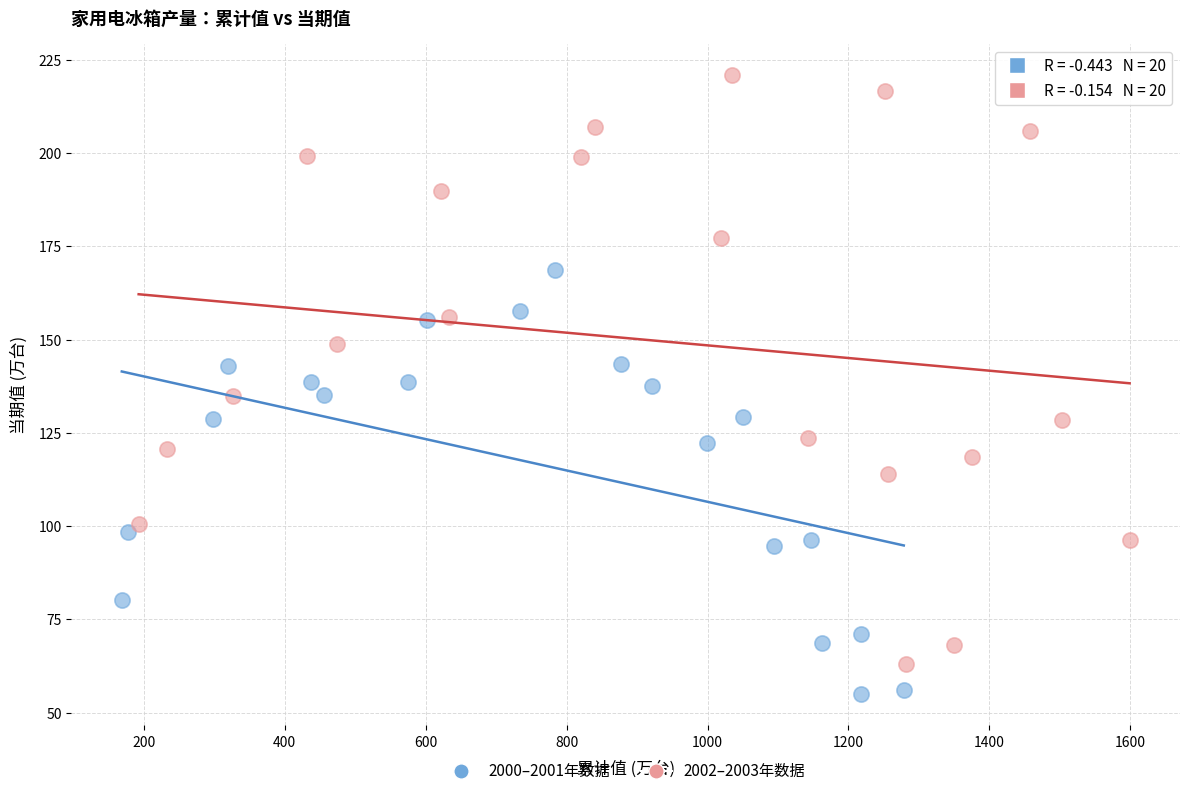

Which series reaches the maximum Y coordinate?

2002–2003年数据